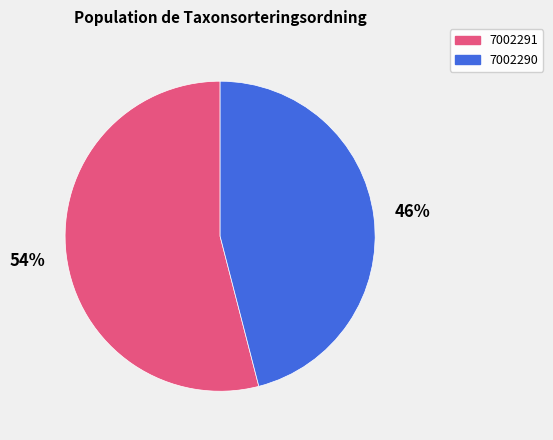

Combined, do 7002290 and 7002291 account for over 50%?

Yes